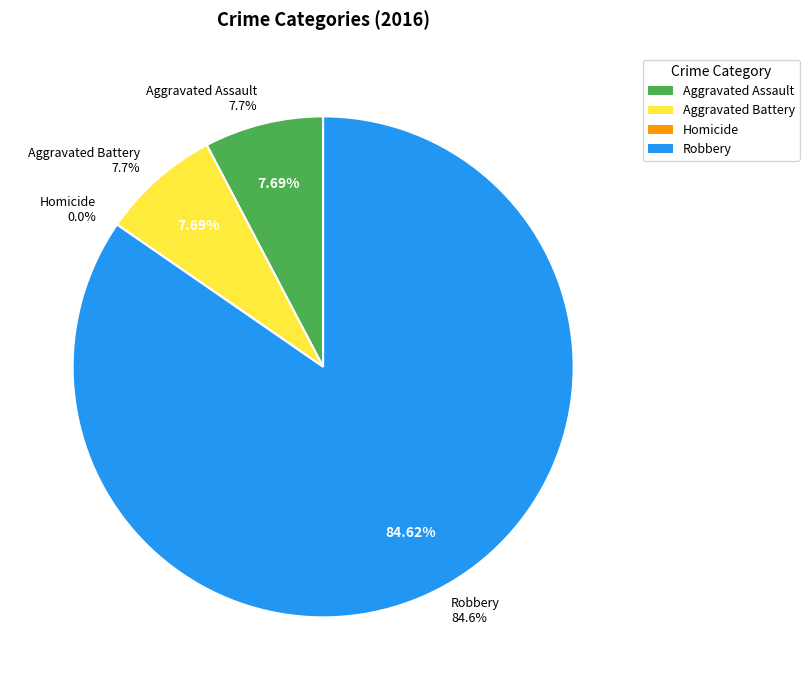

Count the number of slices in the pie.

4